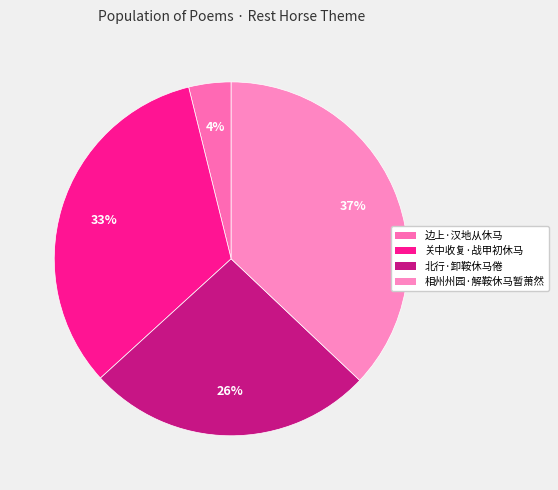

Does 北行·卸鞍休马倦 represent more than half of the total?

No